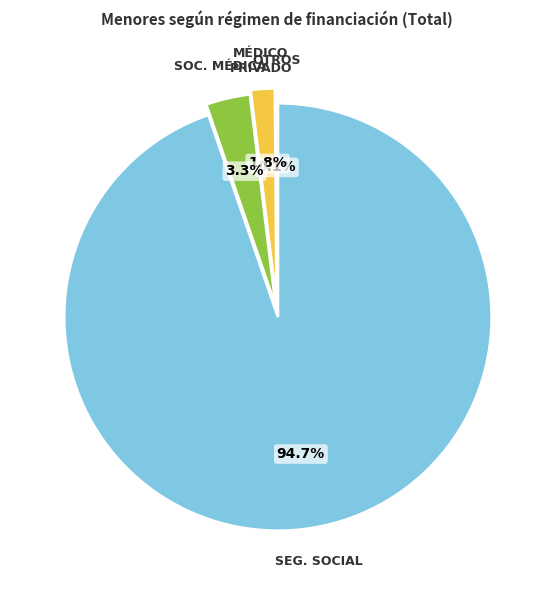

Is there any slice that represents more than half of the pie?

Yes